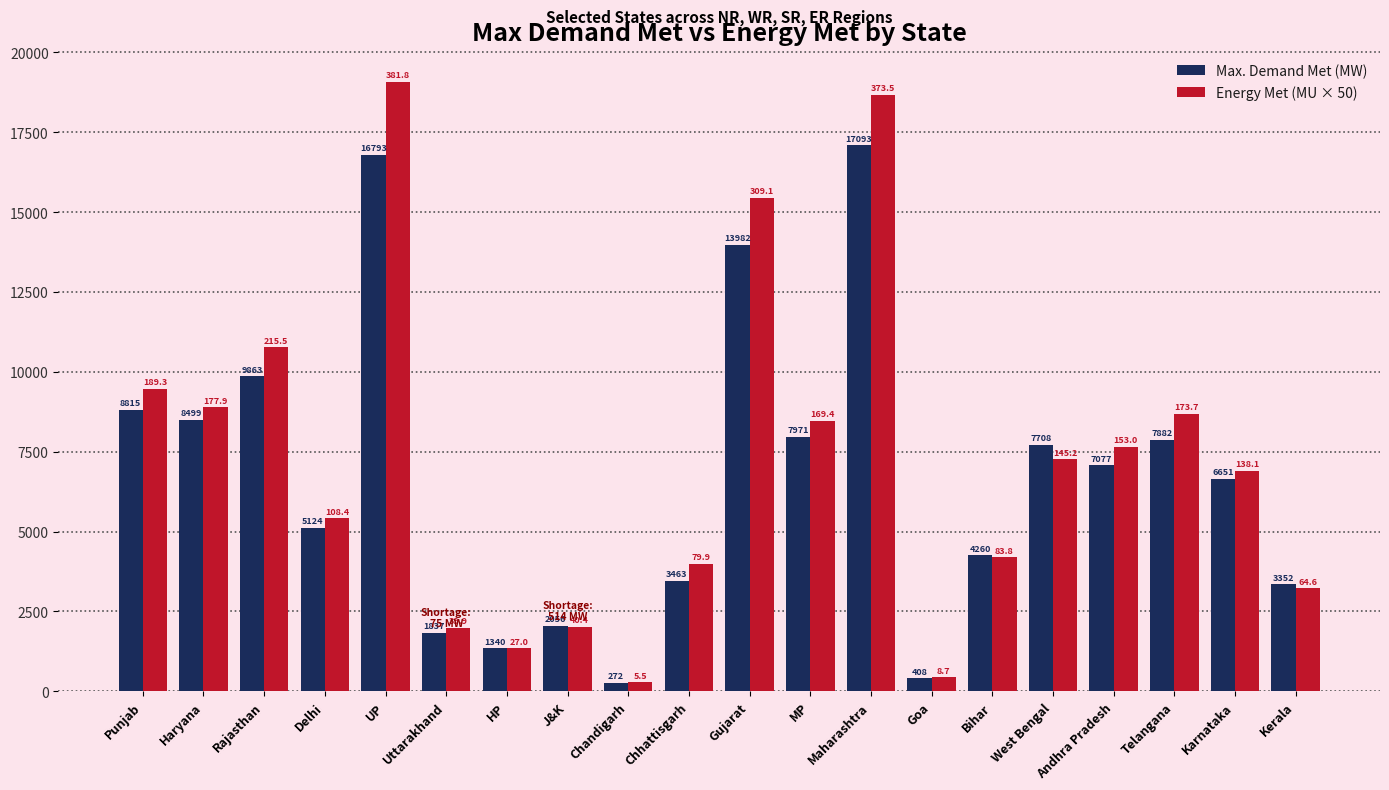

What is the sum of the Max. Demand Met (MW) values at Uttarakhand and Haryana?

10336.0